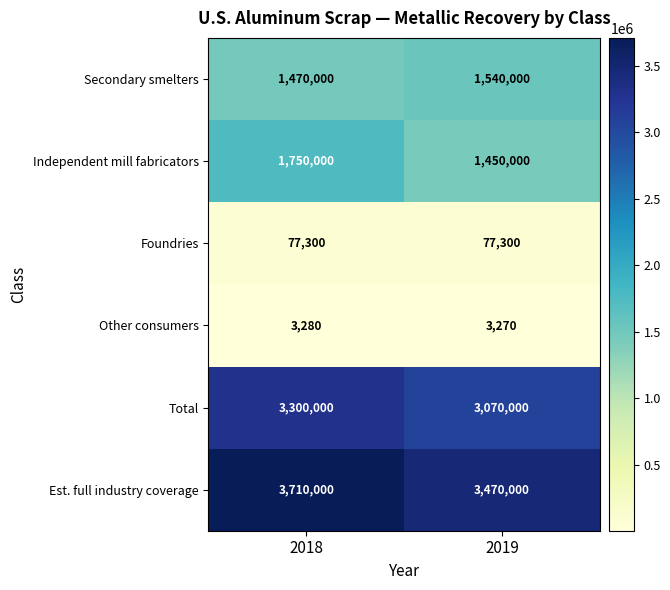

What value does the Est. full industry coverage series have at 2019?

3470000